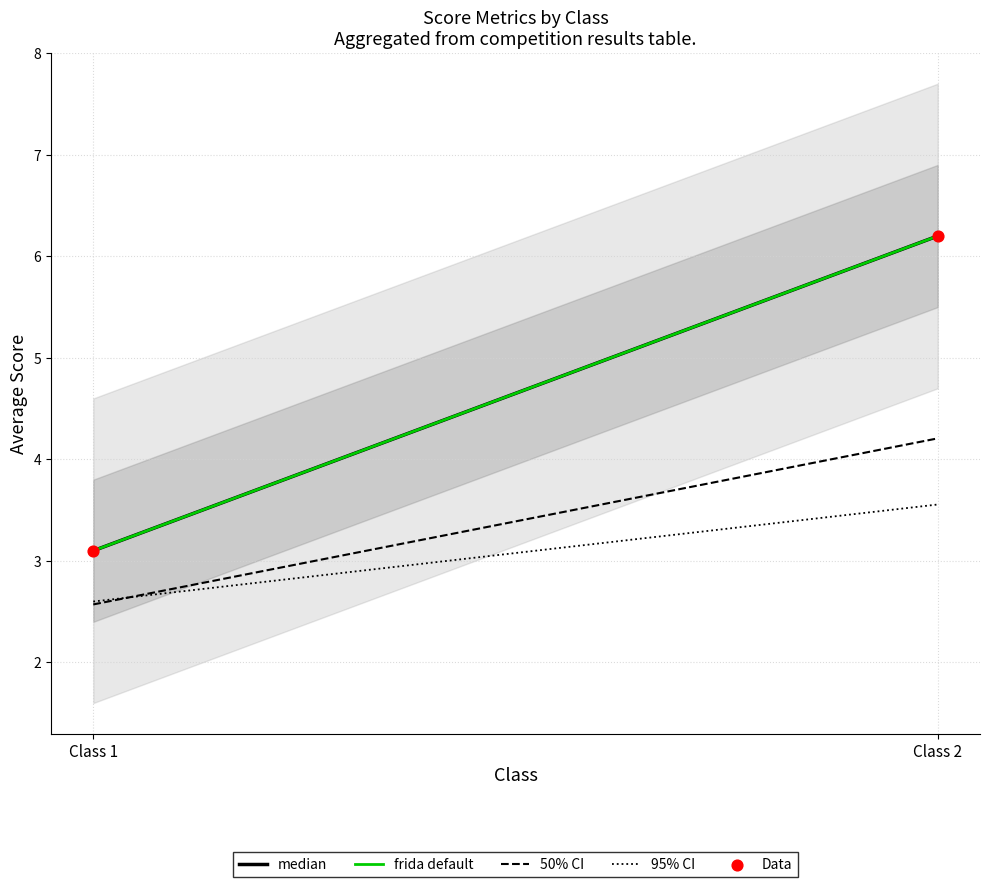

What Y value in the scatter plot is closest to 4?

3.1